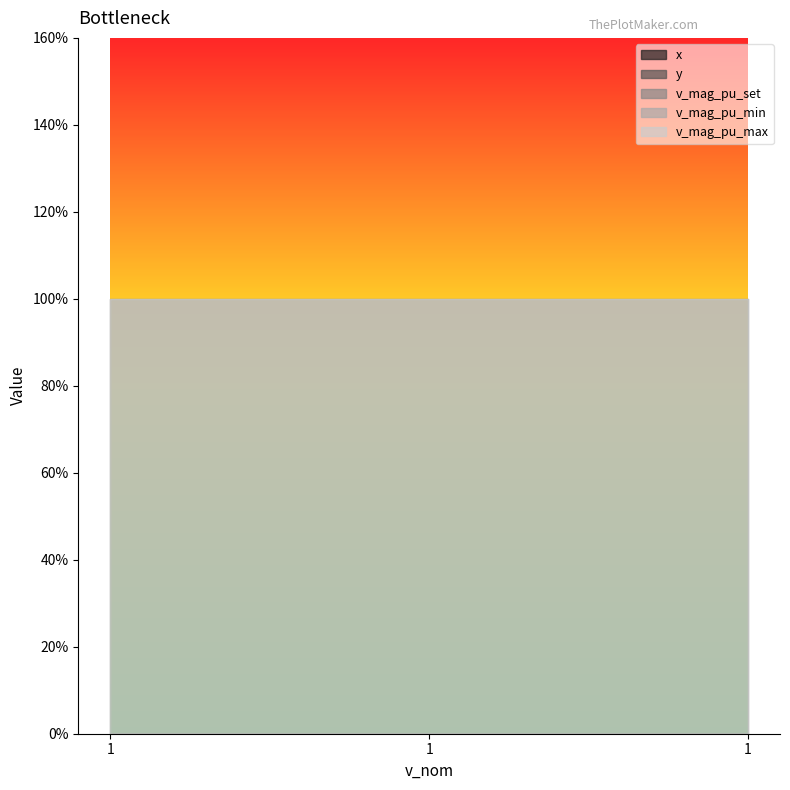

Which has a higher value, 1 or 1?

1